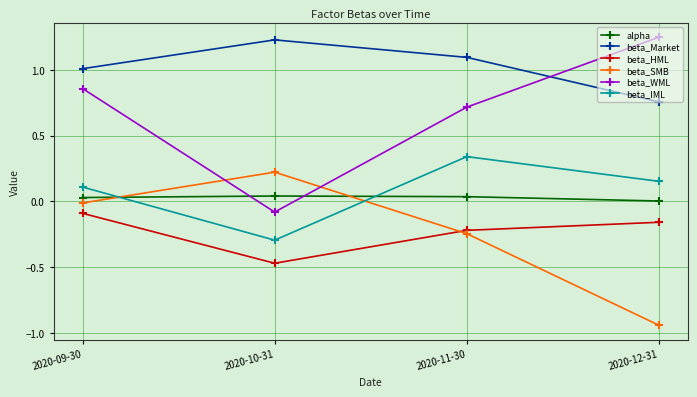

True or false: beta_Market has more than 0 interior local peaks.

True